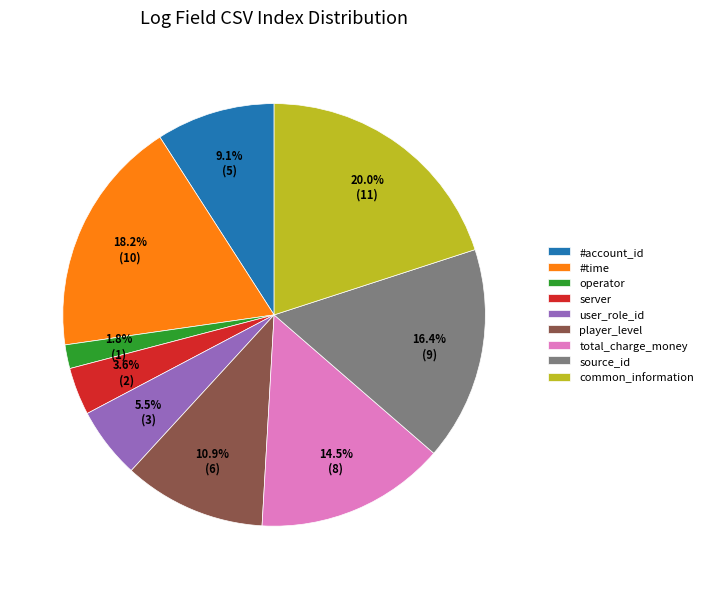

Which category has the biggest portion of the pie?

common_information